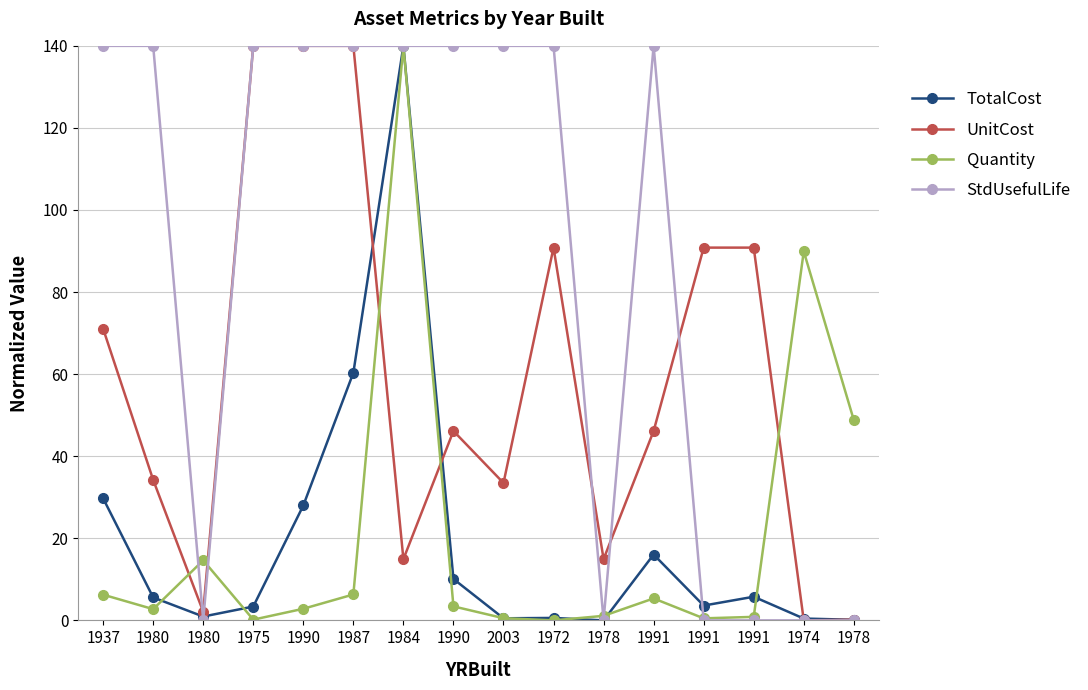

What is the spread (max minus min) of values at 1987?

133.7